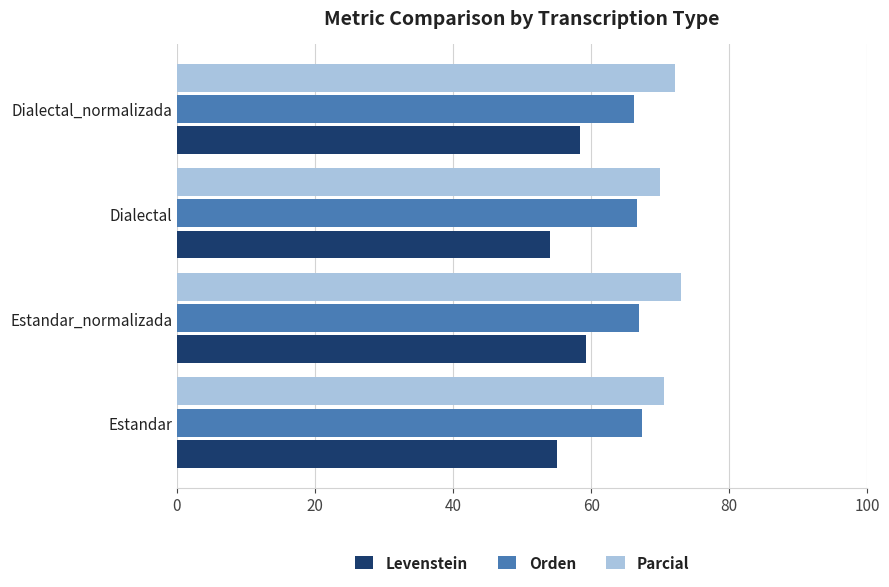

What are all the series names shown in the legend?

Levenstein, Orden, Parcial